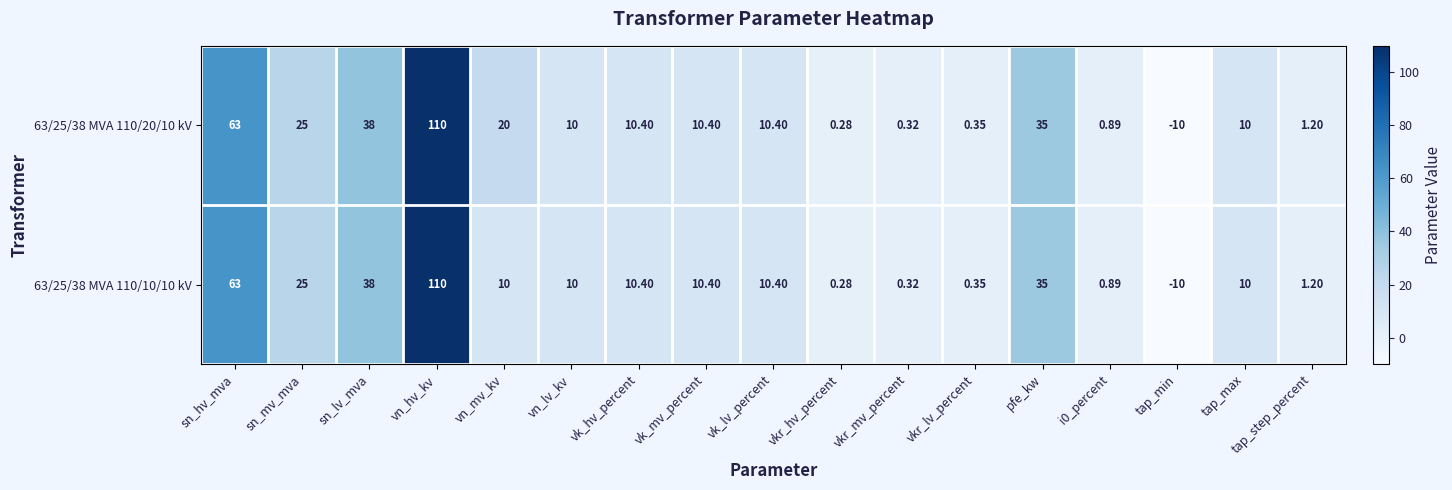

At which label does 63/25/38 MVA 110/10/10 kV reach its minimum?

tap_min